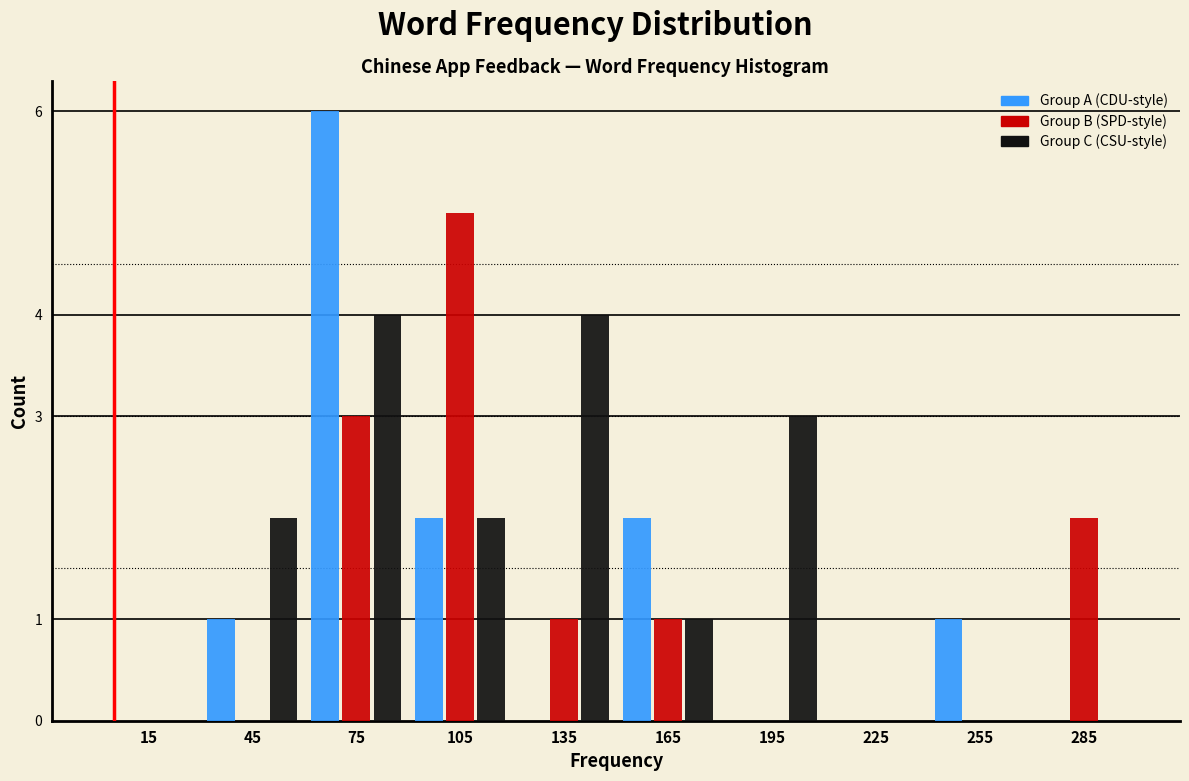

Reading left to right, what are all the values shown in this chart?

Group A (CDU-style): 15=0	45=1	75=6	105=2	135=0	165=2	195=0	225=0	255=1	285=0
Group B (SPD-style): 15=0	45=0	75=3	105=5	135=1	165=1	195=0	225=0	255=0	285=2
Group C (CSU-style): 15=0	45=2	75=4	105=2	135=4	165=1	195=3	225=0	255=0	285=0